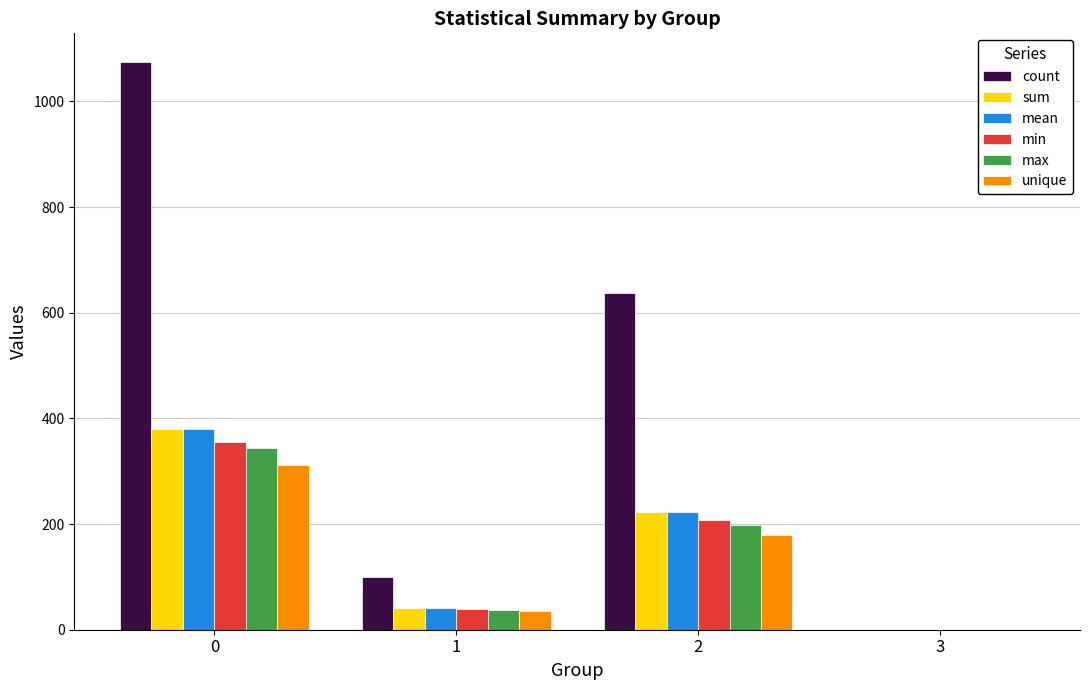

Which series has the largest total across all categories?

count